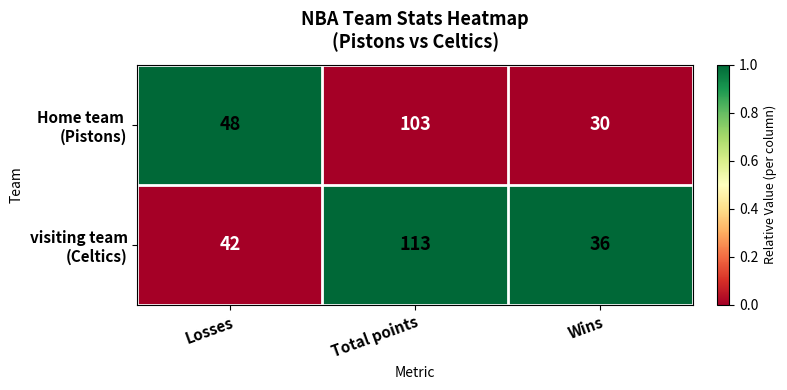

What is the total value across all series at Total points?

216